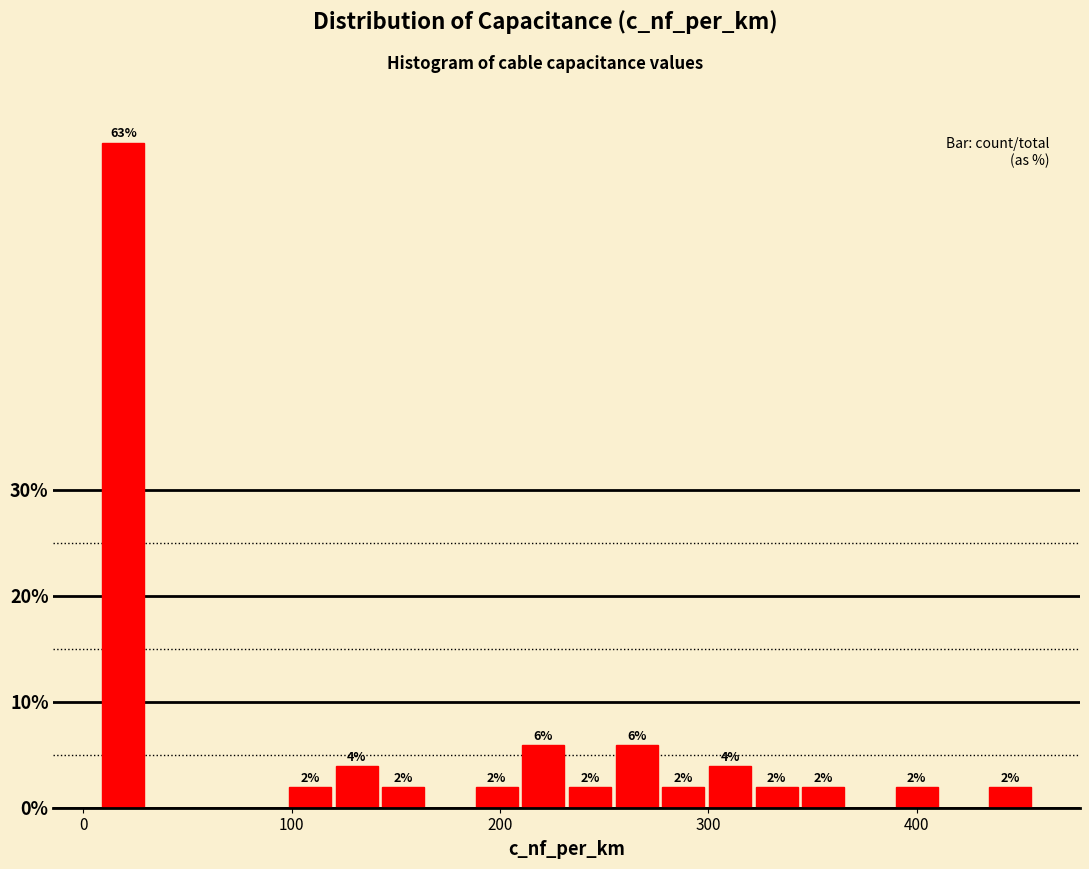

Around what value on the x-axis is the tallest bar? Give the approximate position of its centre, as read against the axis.

20